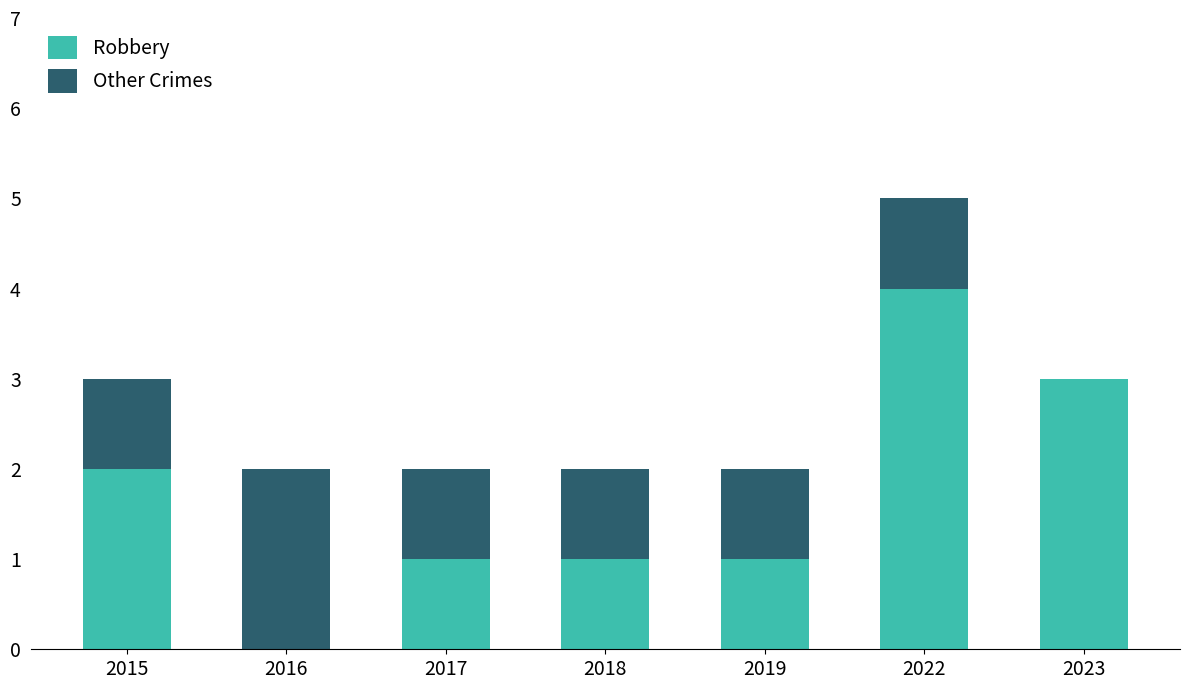

What is the total value across all series at 2022?

5